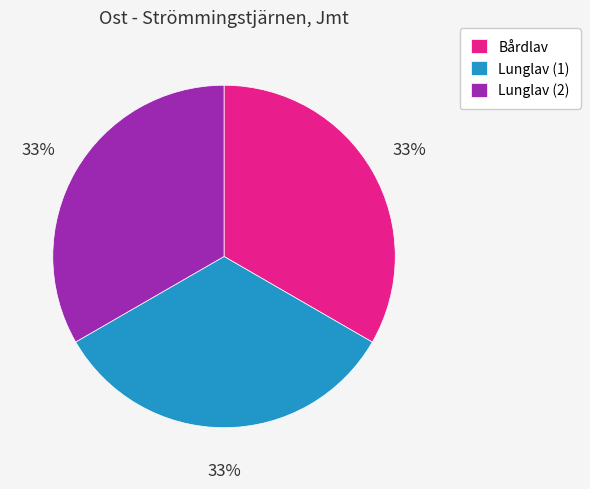

What is the ratio of the value at Lunglav (1) to the value at Lunglav (2)?

1.0